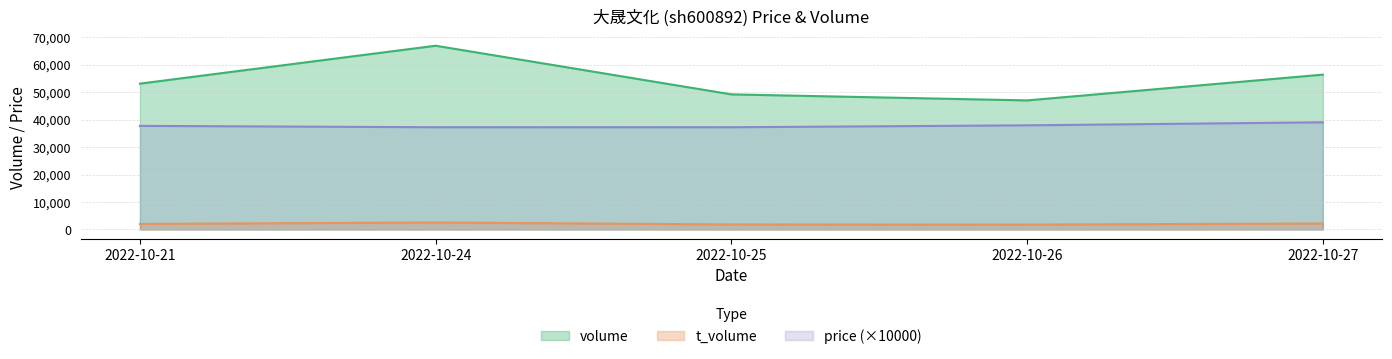

At which label does price reach its minimum?

2022-10-25